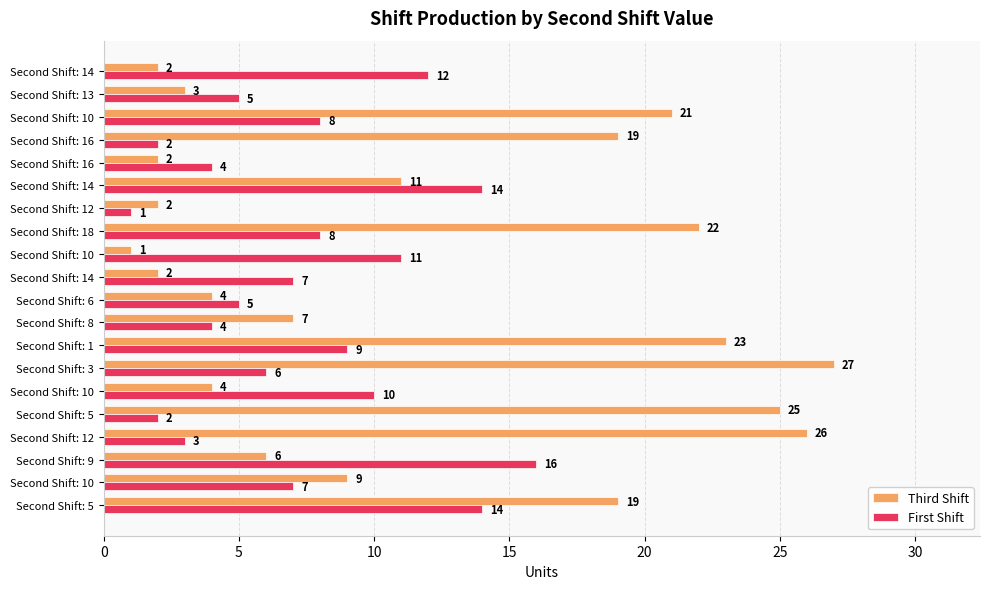

How many distinct data groups are displayed?

2